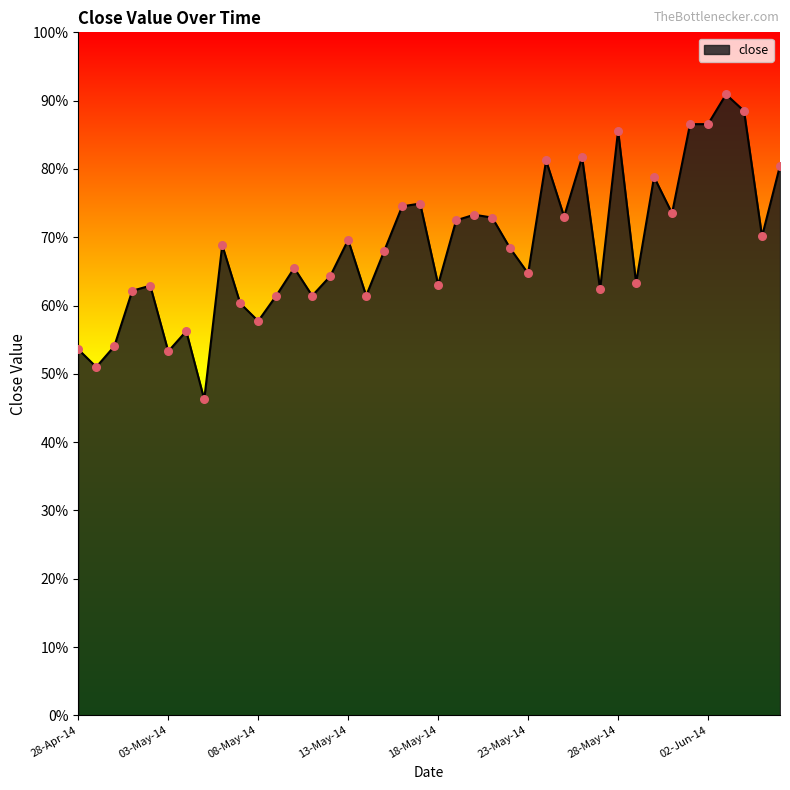

Is this an area chart (filled region under the line)?

Yes